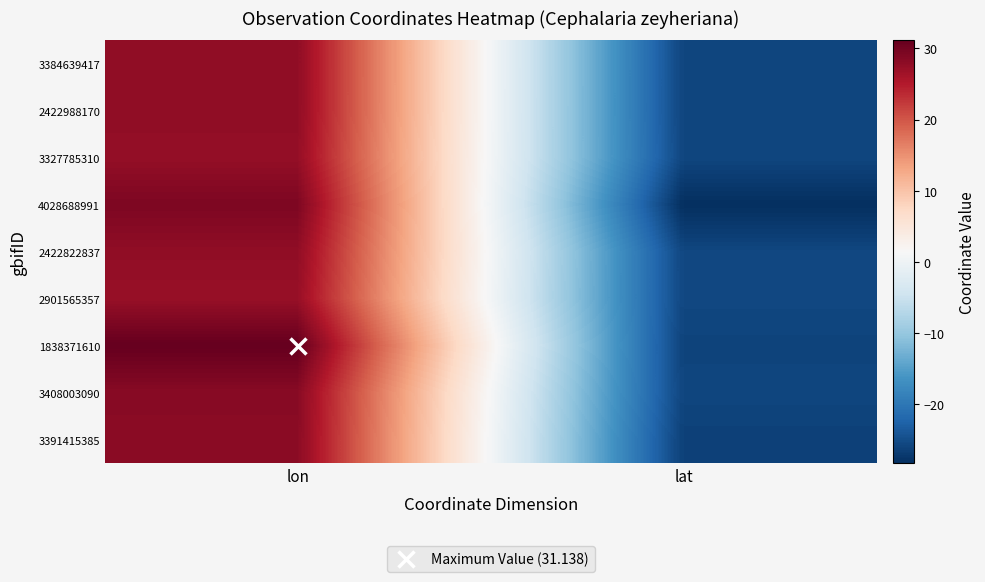

Between lat and lon, which is larger?

lon